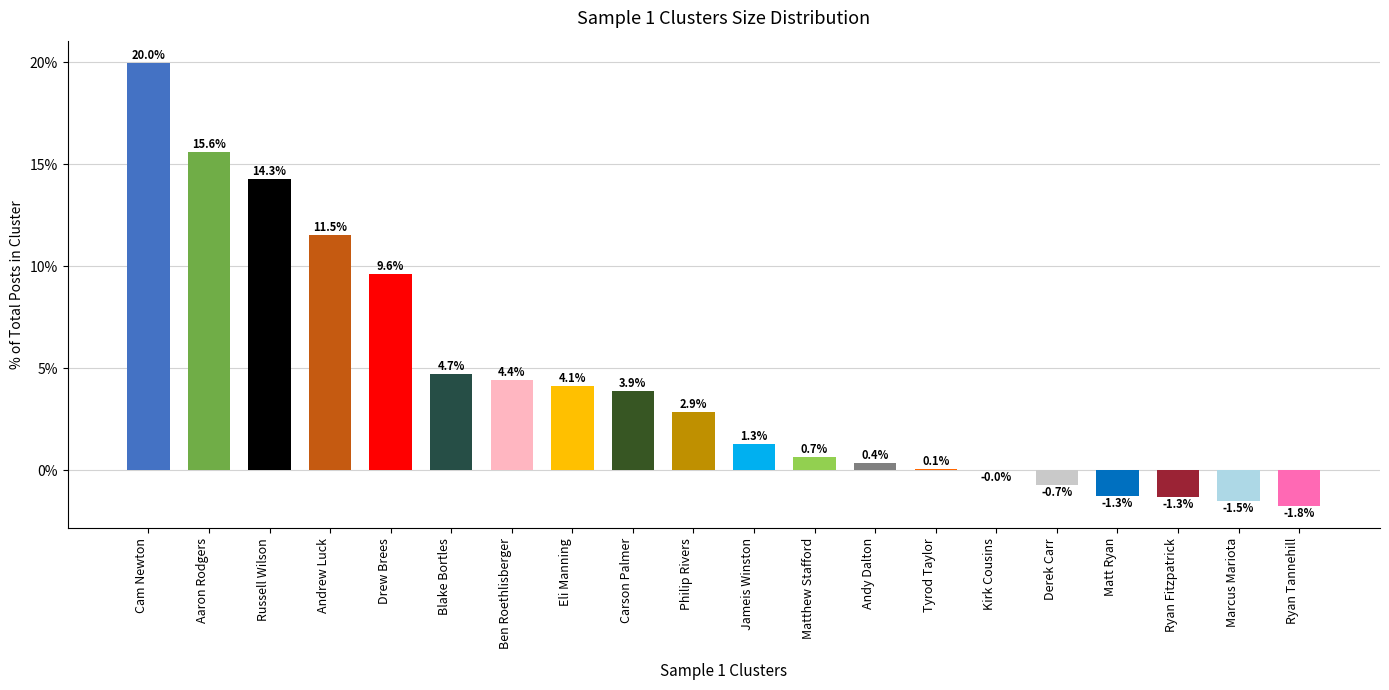

Which has a higher value, Carson Palmer or Marcus Mariota?

Carson Palmer